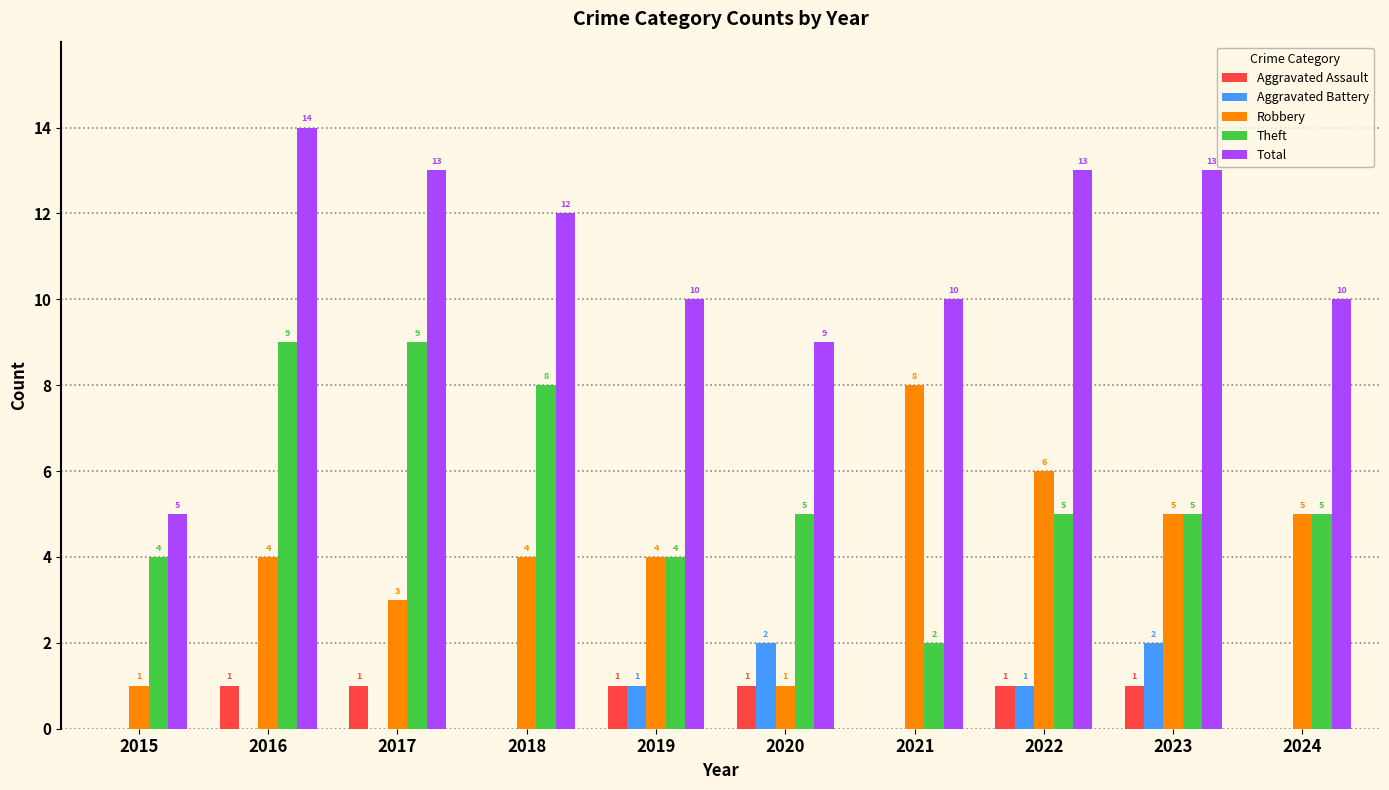

Reading left to right, extract all data points from this chart.

Aggravated Assault: 0	1	1	0	1	1	0	1	1	0
Aggravated Battery: 0	0	0	0	1	2	0	1	2	0
Robbery: 1	4	3	4	4	1	8	6	5	5
Theft: 4	9	9	8	4	5	2	5	5	5
Total: 5	14	13	12	10	9	10	13	13	10